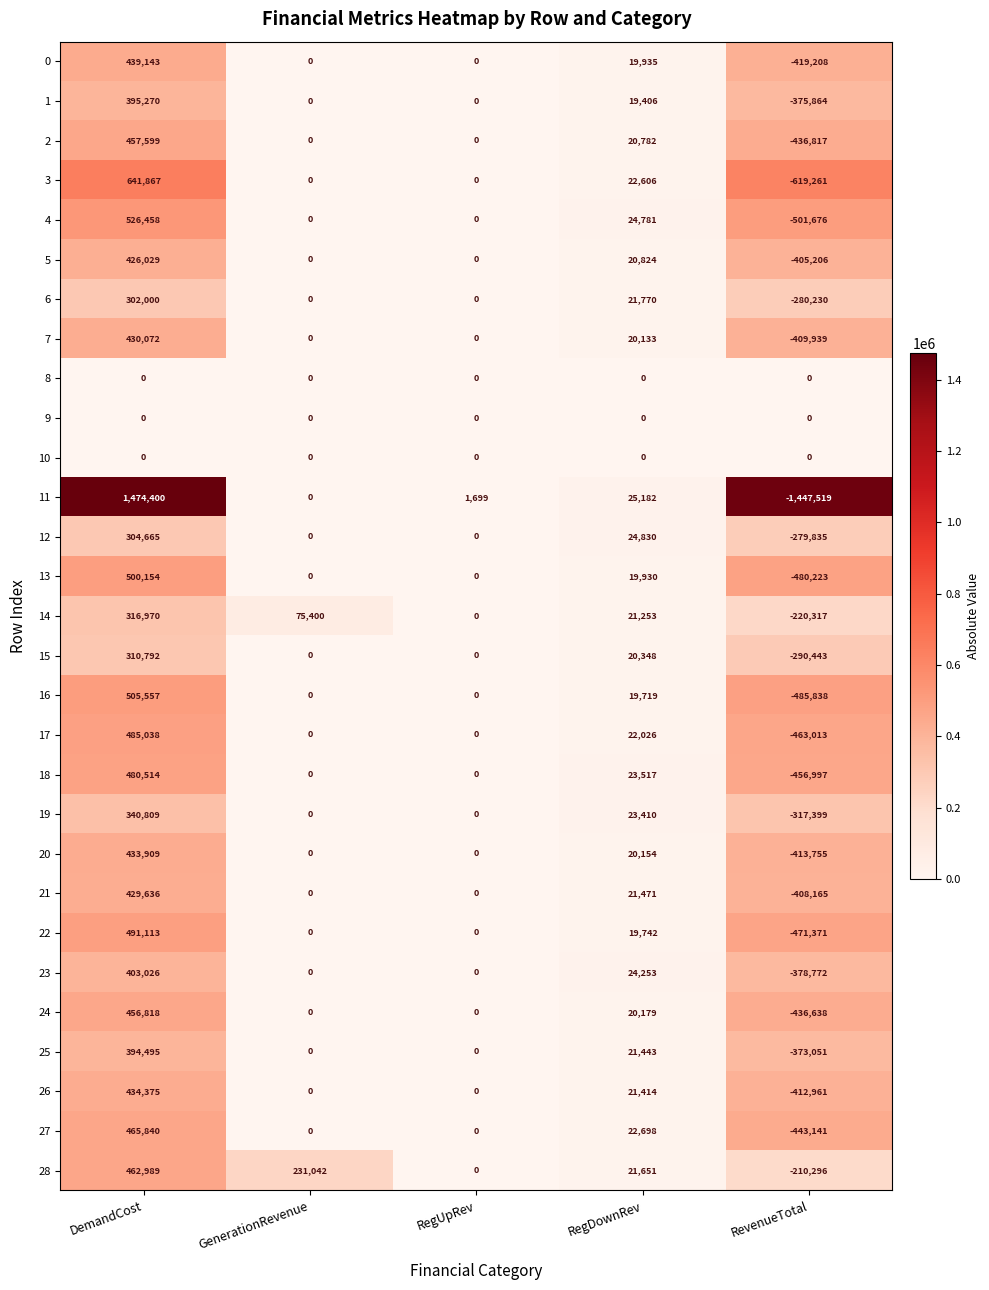

Which series changed the most between GenerationRevenue and RegDownRev?

28